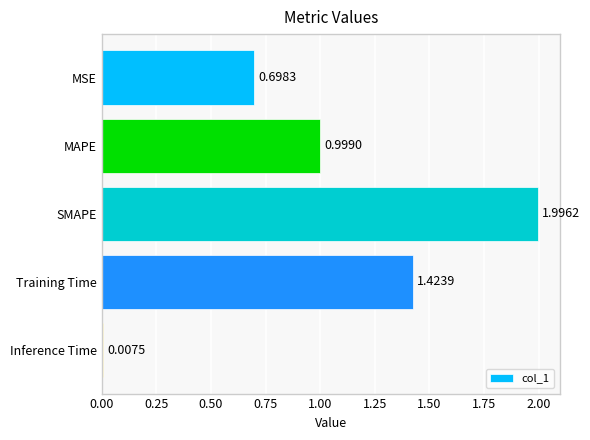

What is the maximum value shown in the chart?

2.0